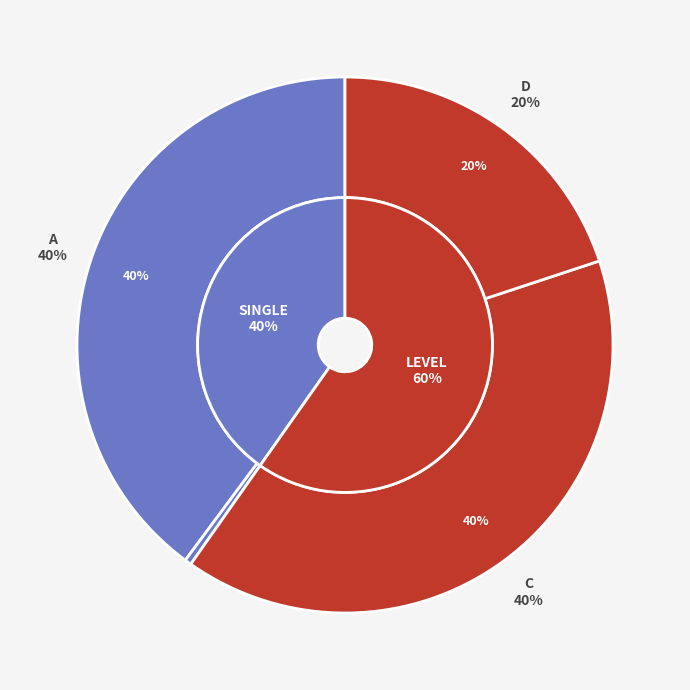

Is D the majority of the pie?

No